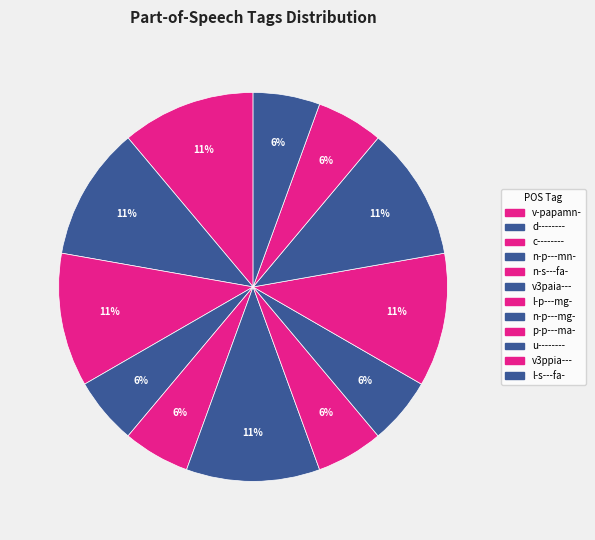

Does p-p---ma- represent more than half of the total?

No